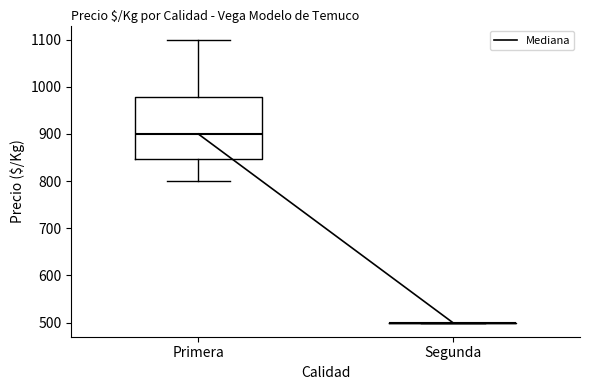

Reading left to right, read every box against the y-axis: the position of its median line, the range the box covers, and the ends of its whiskers. The values are not printed on the chart, so give them approximately, as read against the axis.

Primera: median 900, box 850 to 980, whiskers 800 to 1100
Segunda: box collapsed to a line at 500, whiskers 500 to 500